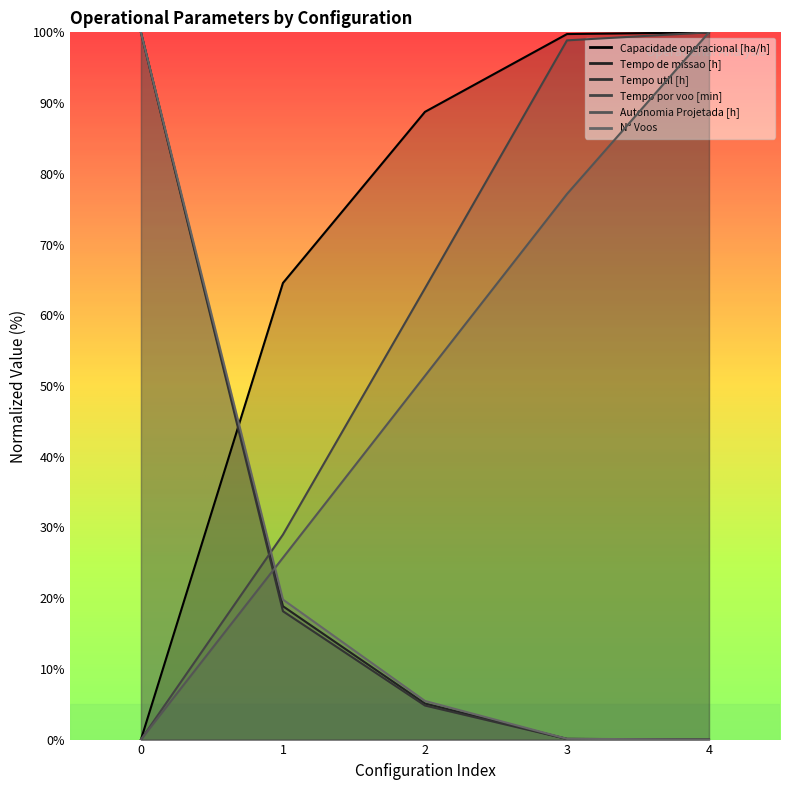

Which series has the largest total across all categories?

Capacidade operacional [ha/h]